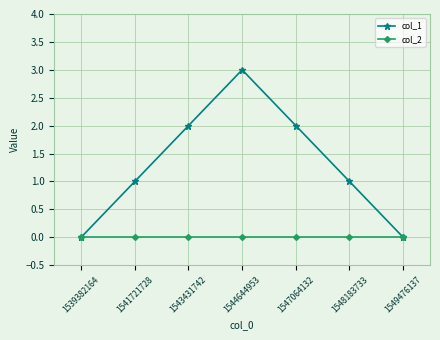

What is the sum of the col_1 values at 1543431742 and 1548183733?

3